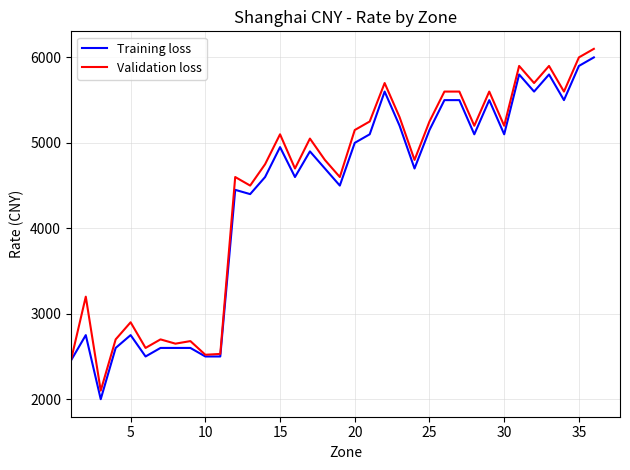

What is the minimum value for Validation loss?

2100